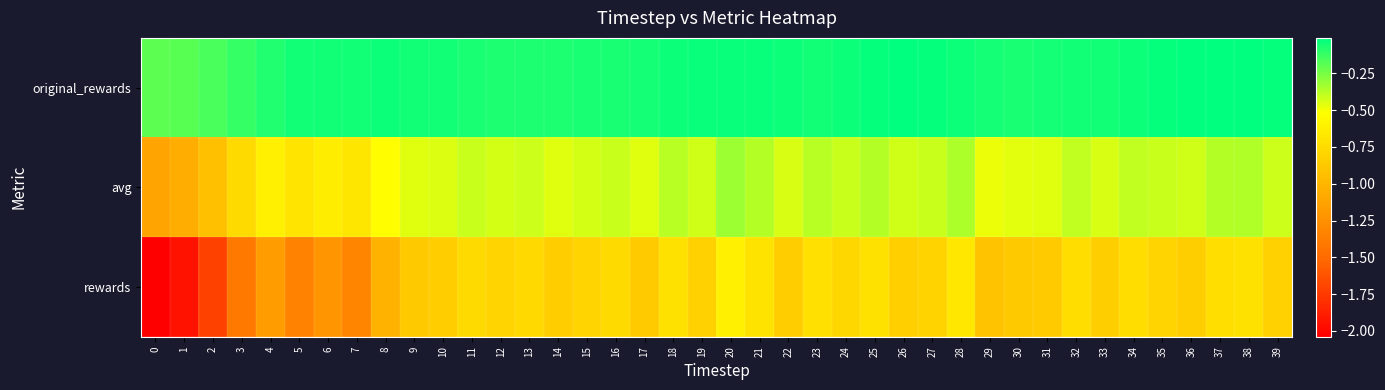

At which category is the sum across all series the highest?

20